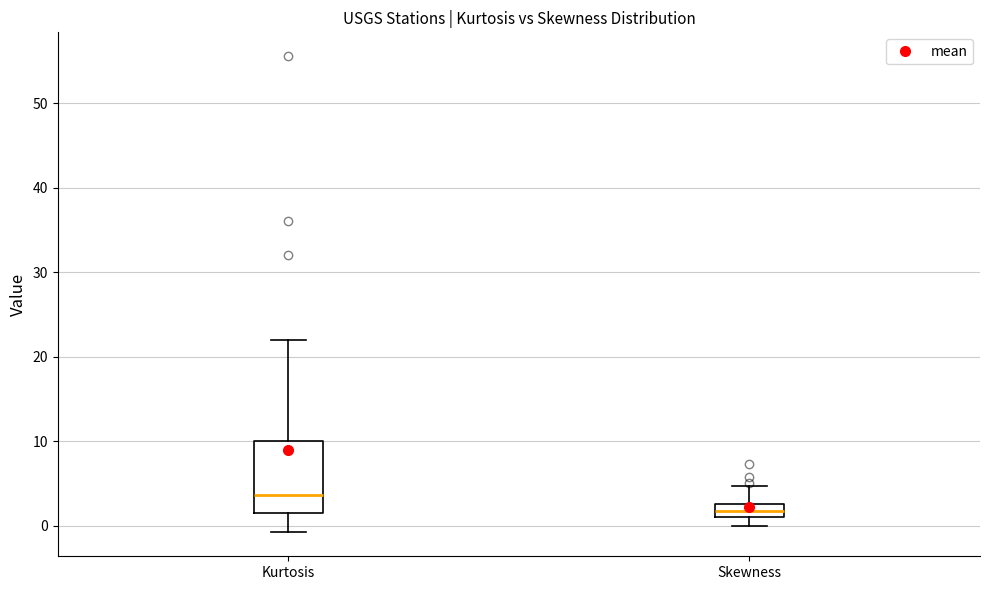

Comparing the boxes themselves (not the whiskers), which one is the tallest?

Kurtosis